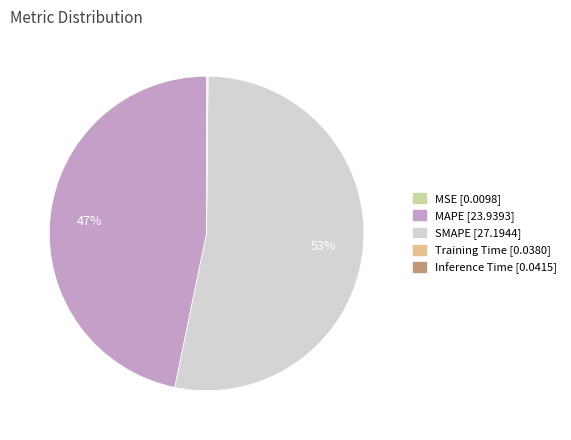

To the nearest percent, what is the average slice percentage?

20%